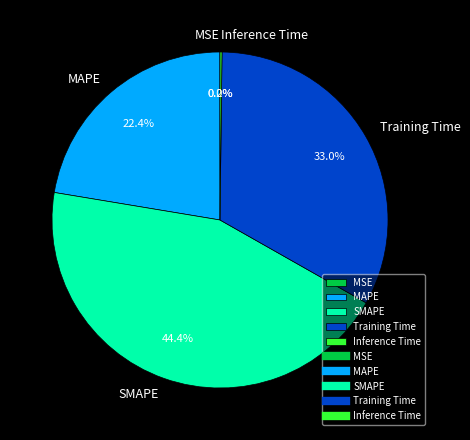

What percentage is NOT represented by SMAPE?

55.6%